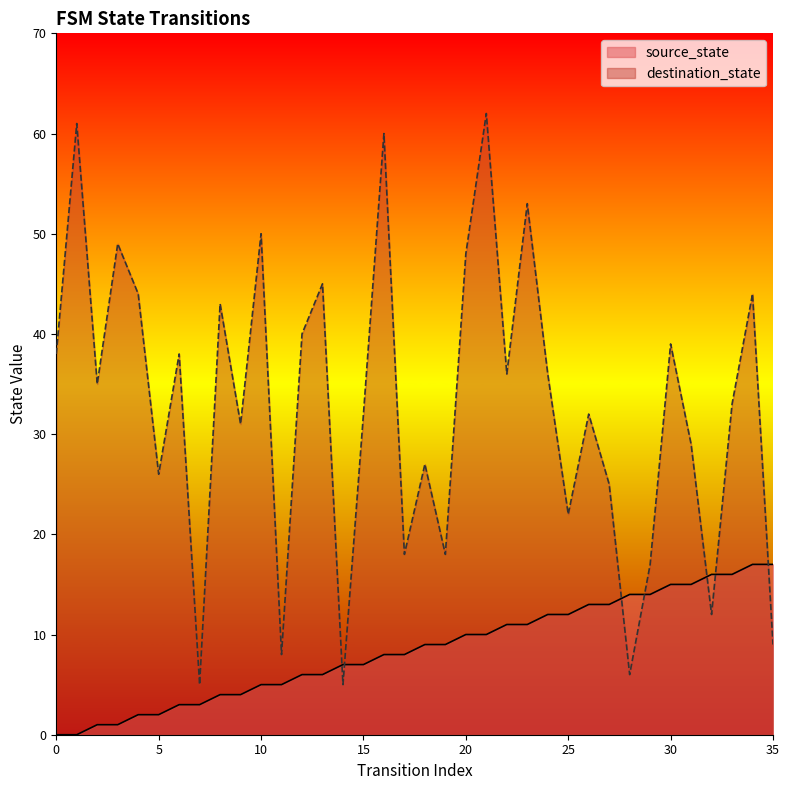

What is the maximum value shown in the chart?

62